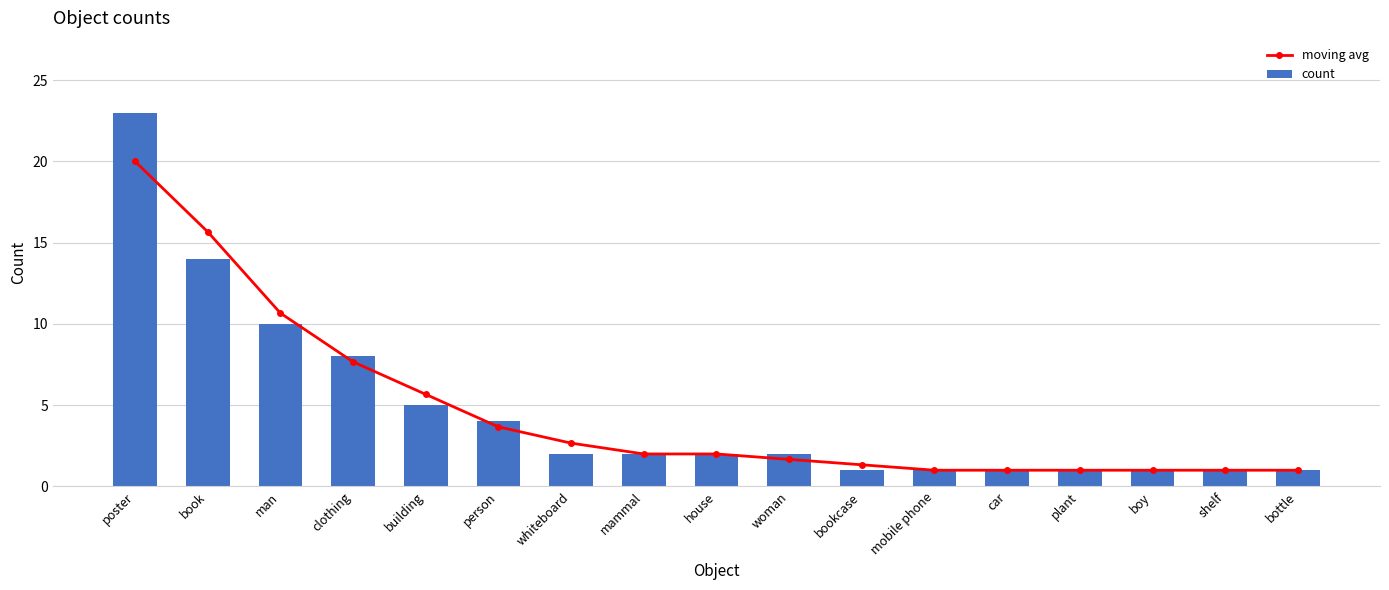

What is the approximate value of count at whiteboard?

2